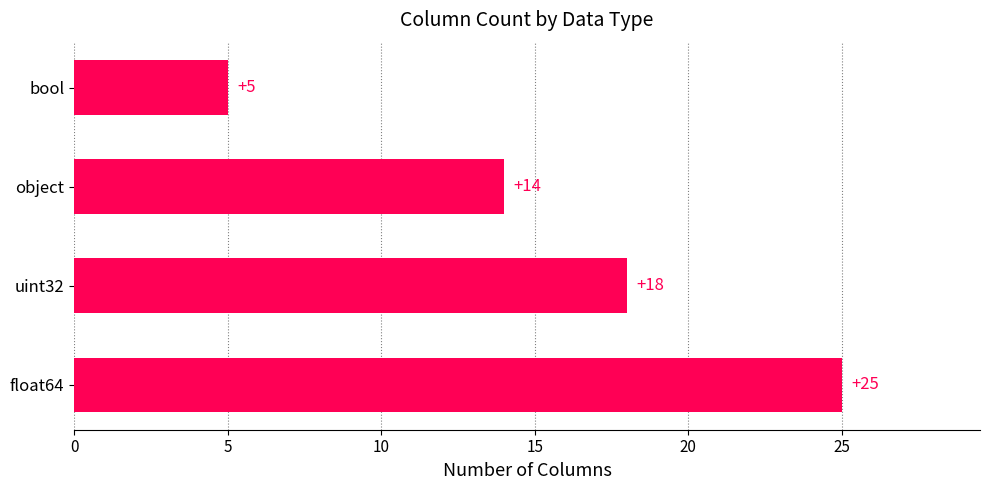

The chart shows a value of 18 at uint32. True or false?

True